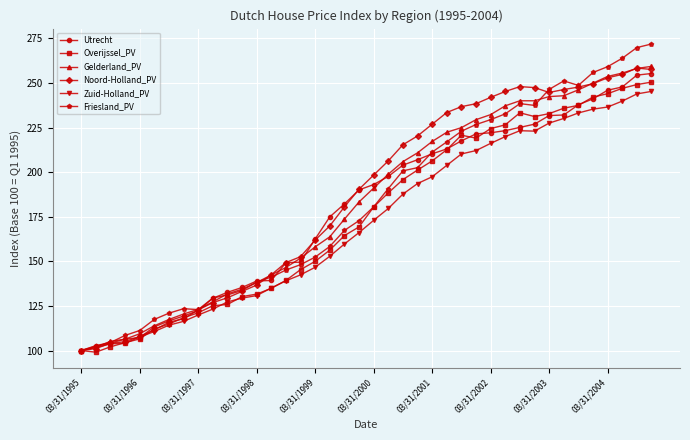

What is the value of the Friesland_PV point at the 9th from the left?

122.9